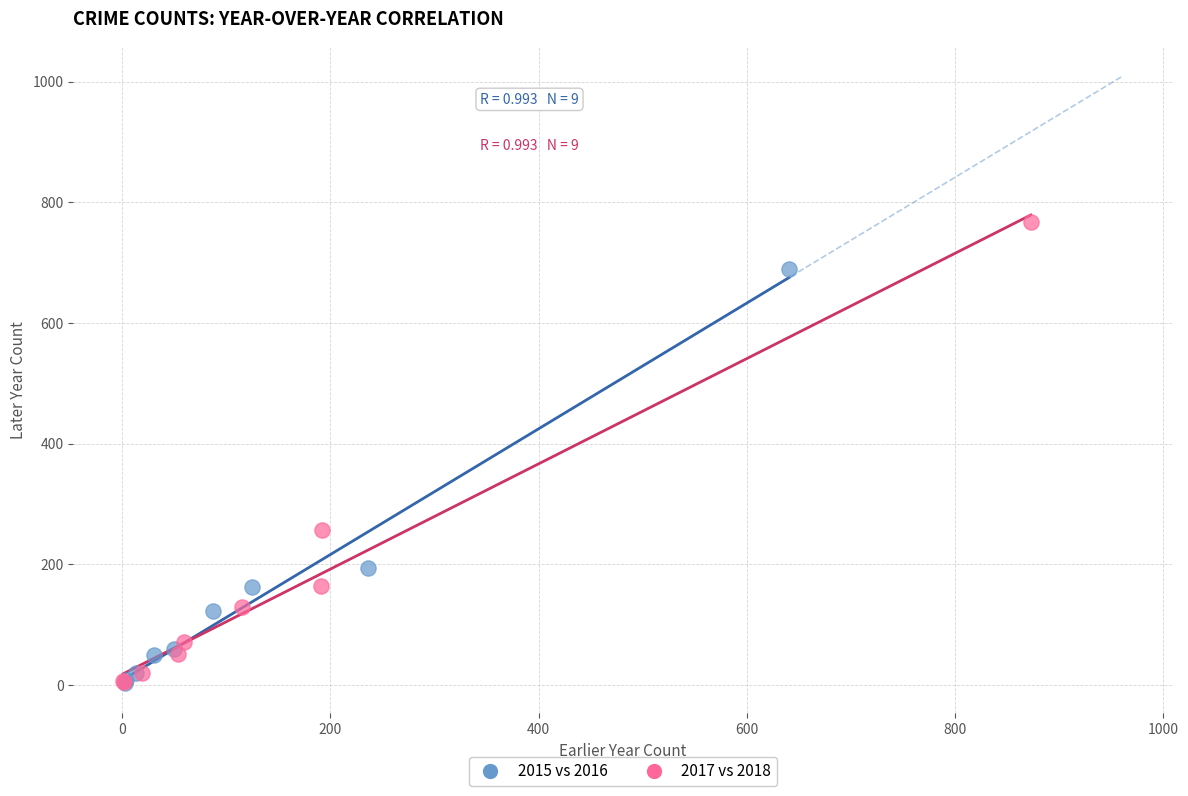

Which series has the largest Y range (max minus min)?

2017 vs 2018